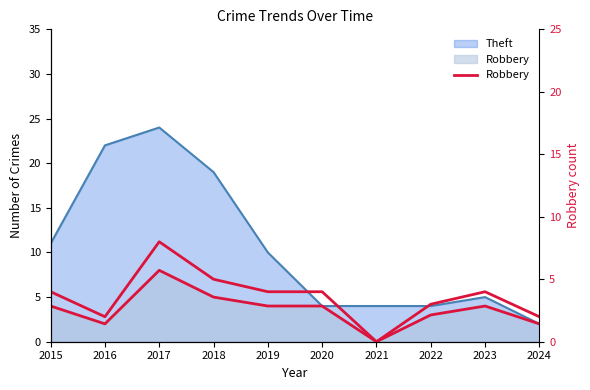

The chart shows a value of 4 at 2023. True or false?

True